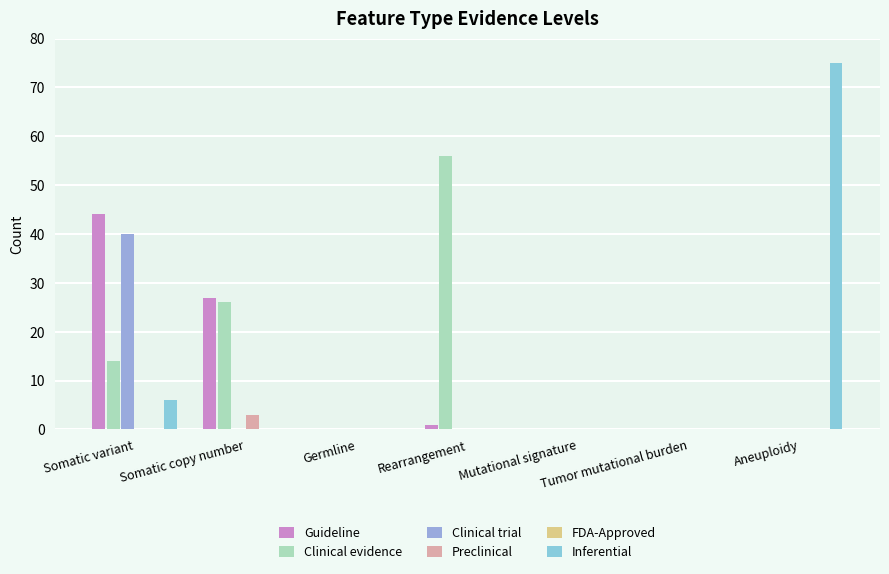

At which label is Preclinical closest to 1?

Somatic variant